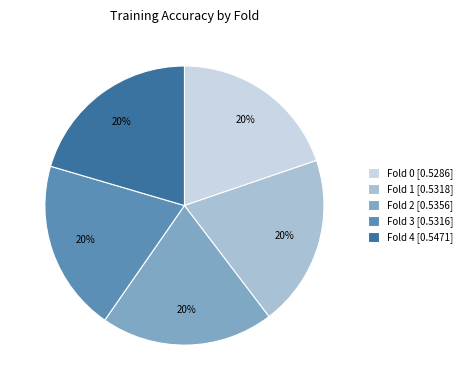

How many slices are in this pie chart?

5